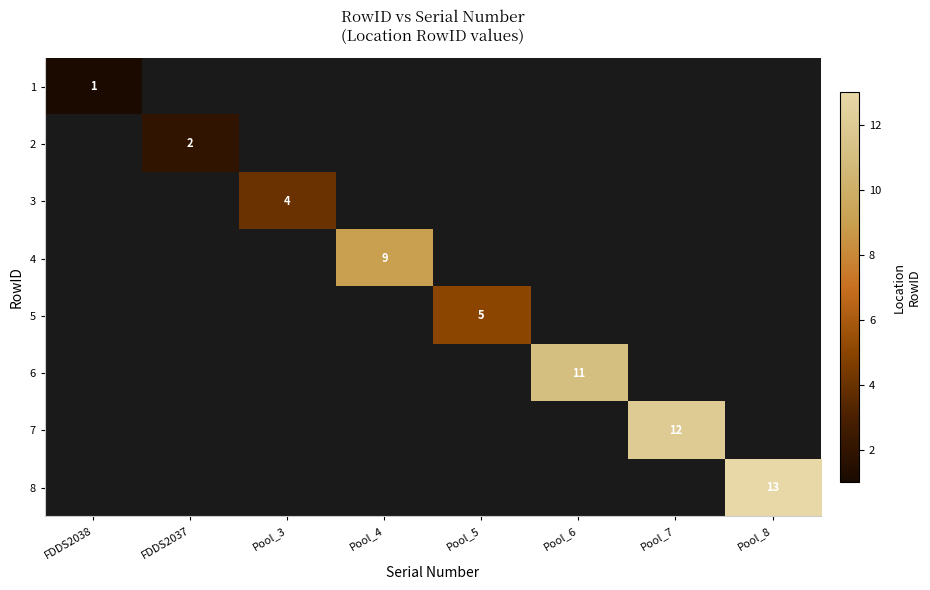

How many values in 3 are above zero?

1